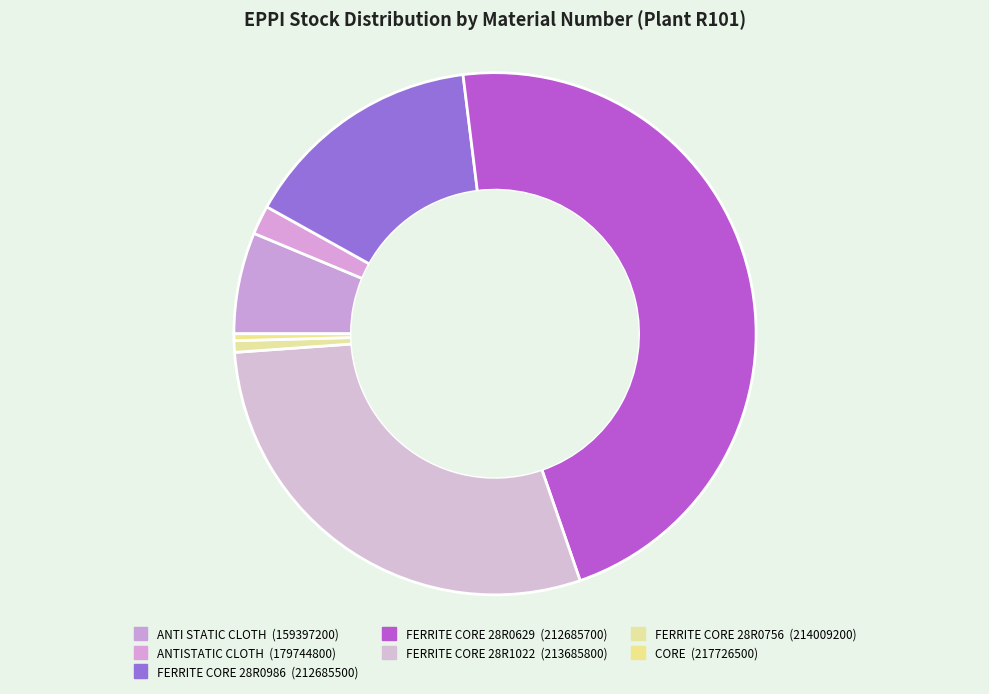

Which slice is the smallest?

217726500